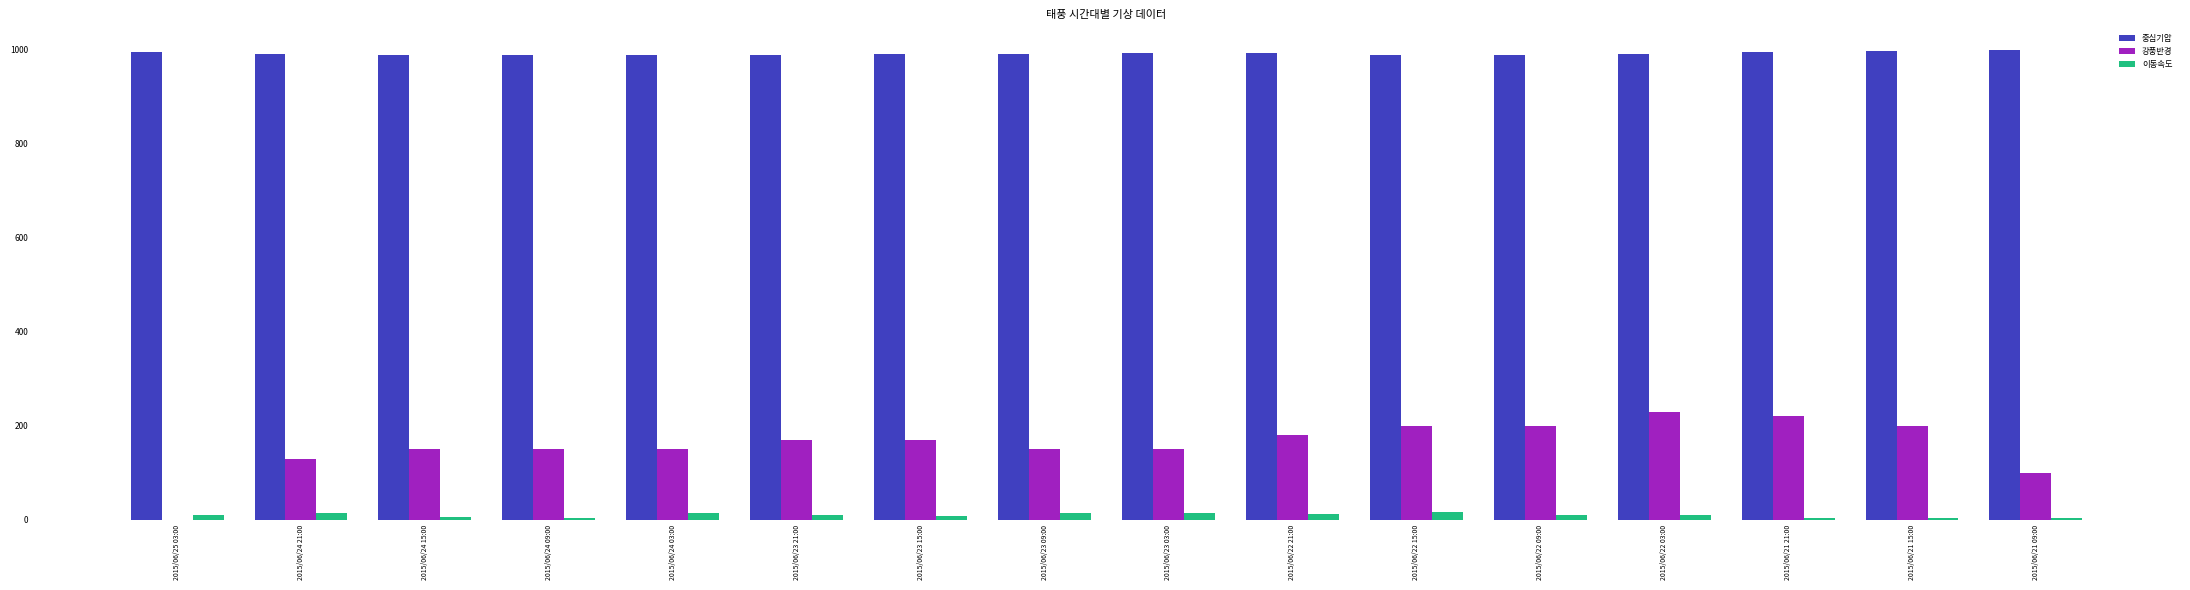

What are all the series names shown in the legend?

중심기압, 강풍반경, 이동속도